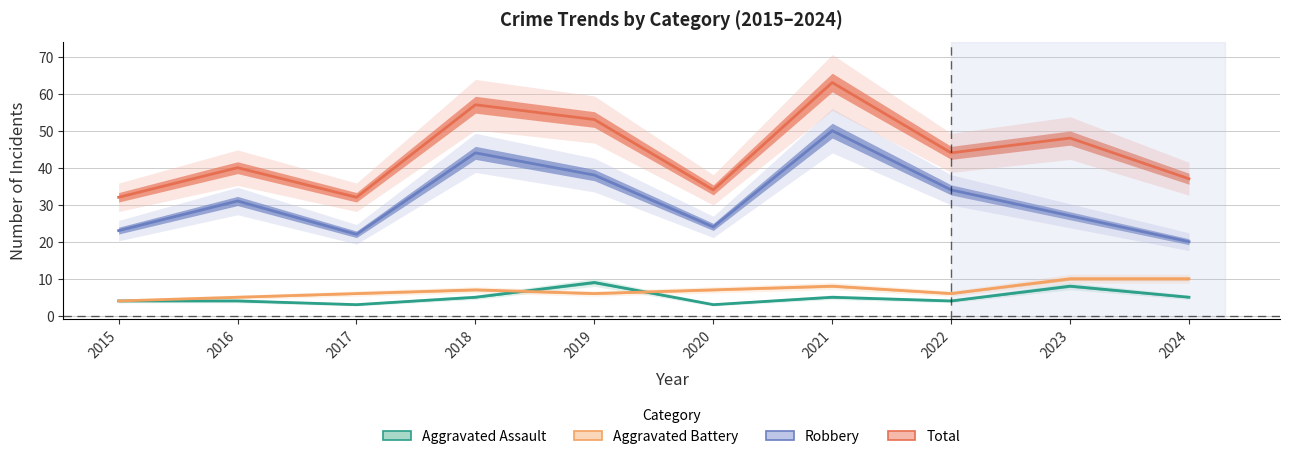

Which series has the largest total across all categories?

Total